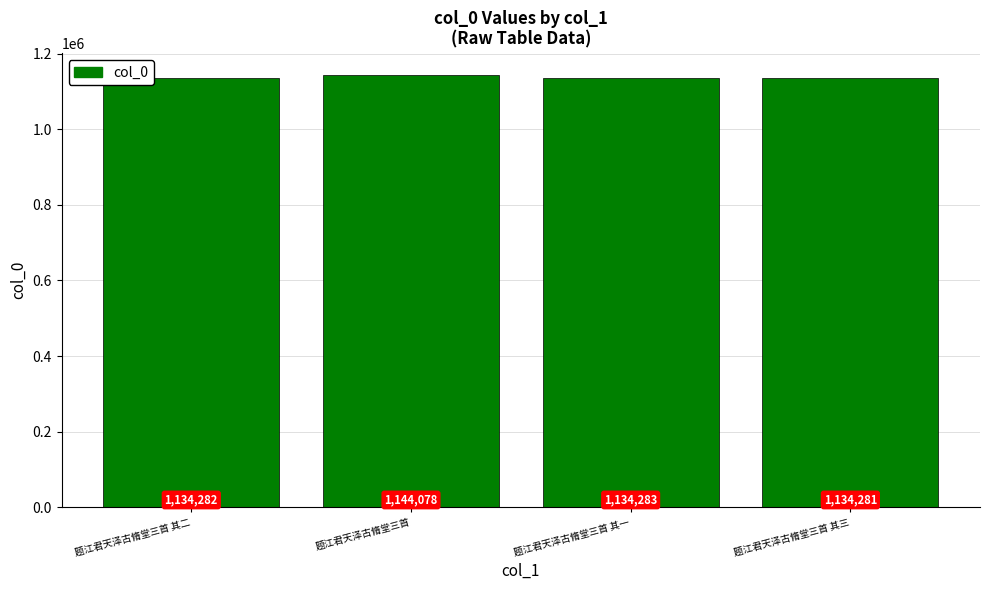

The chart shows a value of 1134283 at 题江君天泽古脩堂三首 其一. True or false?

True